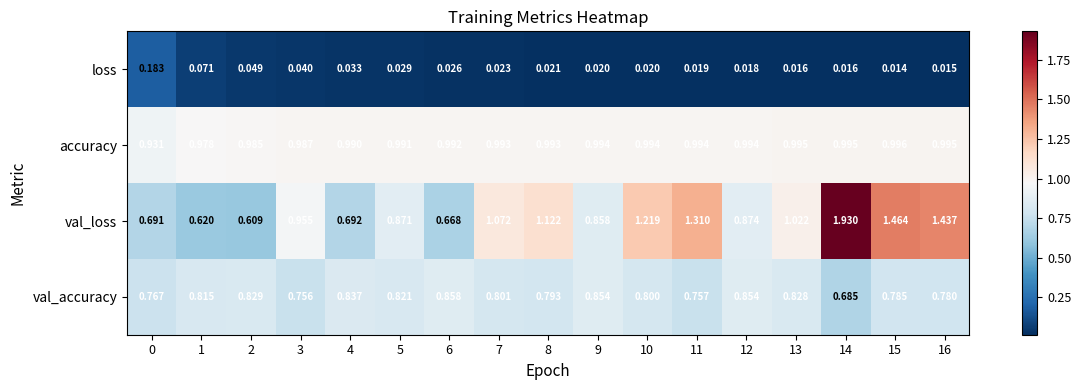

Is the value of accuracy at 5 greater than the value of loss at 10?

Yes